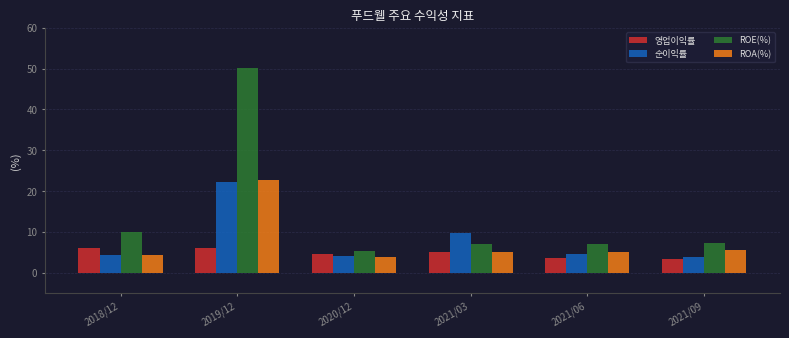

What is the difference between the highest and lowest values at 2021/09?

3.9